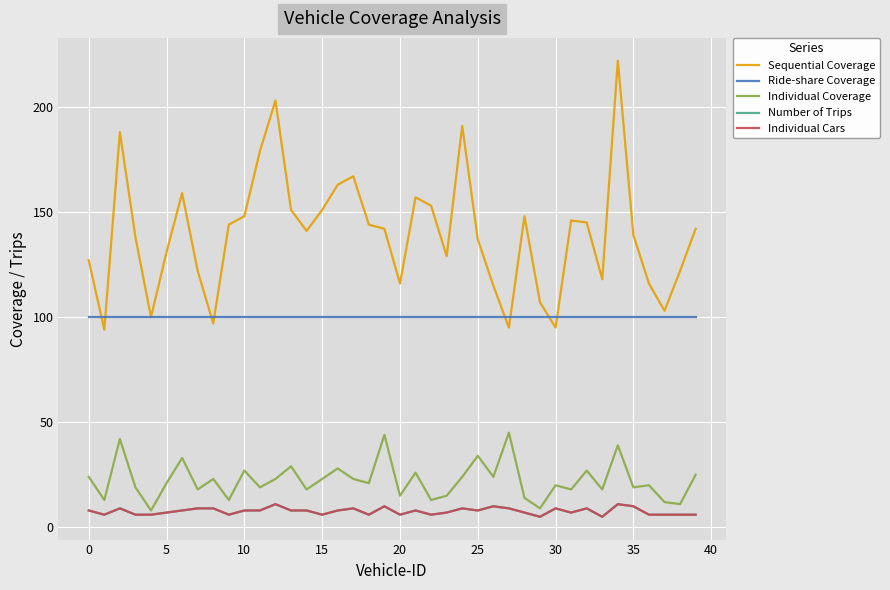

Rank the series by their maximum value, from highest to lowest.

Sequential Coverage, Ride-share Coverage, Individual Coverage, Number of Trips, Individual Cars